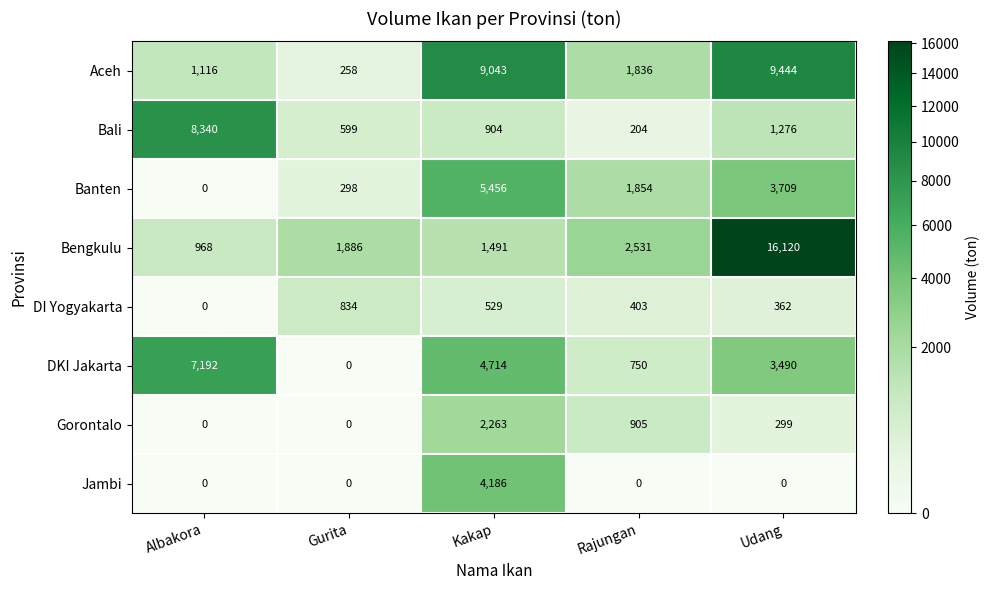

Is it true that Jambi equals 0 at Rajungan?

True